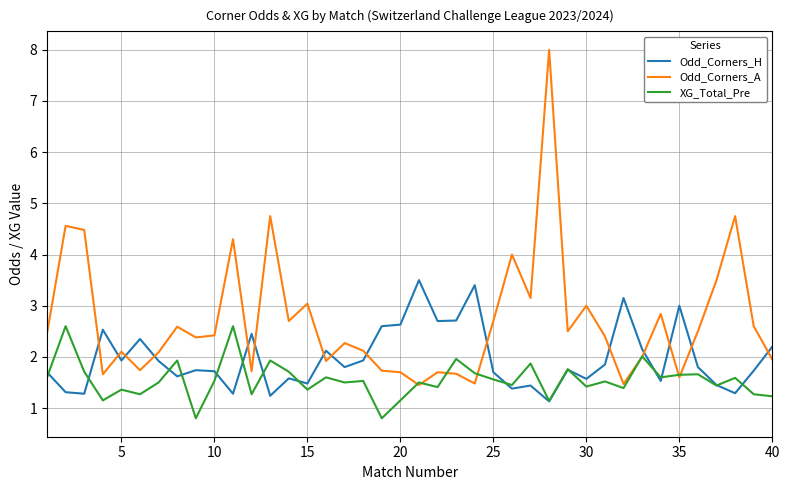

Which series has the widest spread of values?

Odd_Corners_A